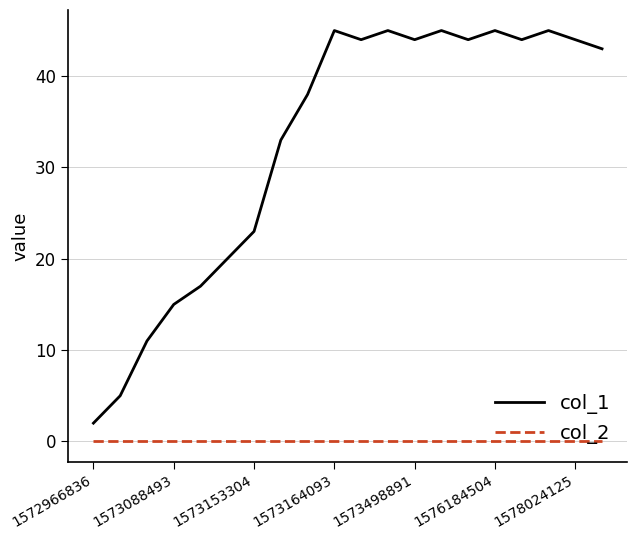

Rank the series by their maximum value, from highest to lowest.

col_1, col_2